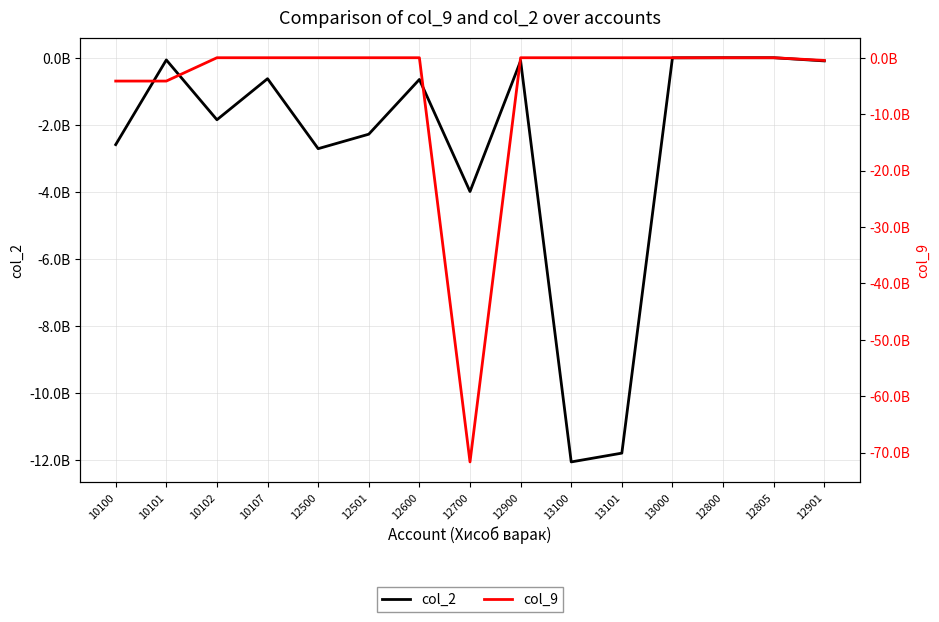

What are all the series names shown in the legend?

col_2, col_9